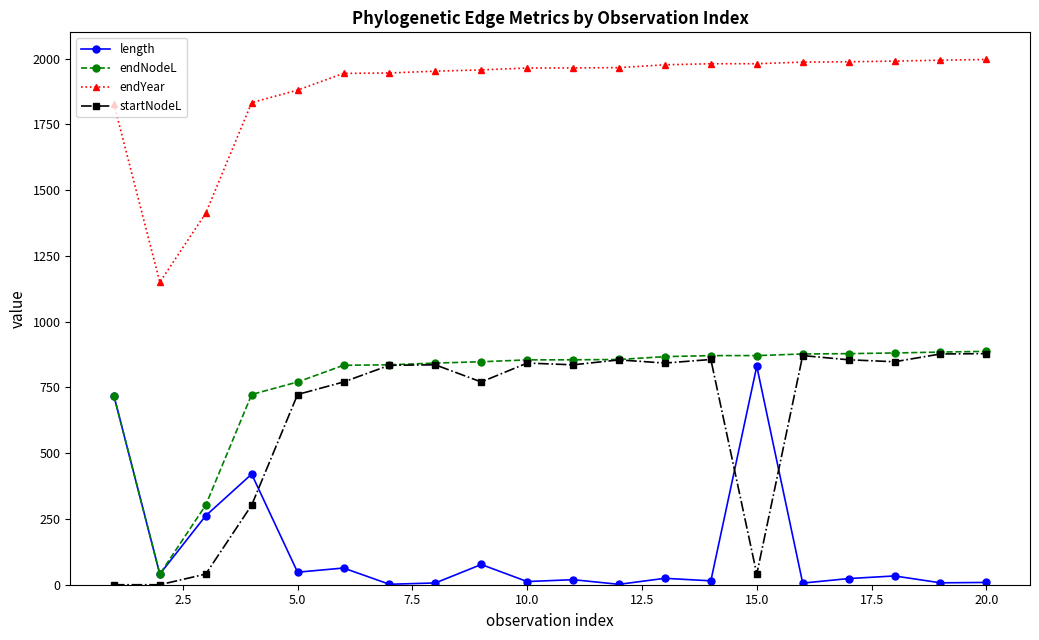

What is the maximum value for endNodeL?

887.2